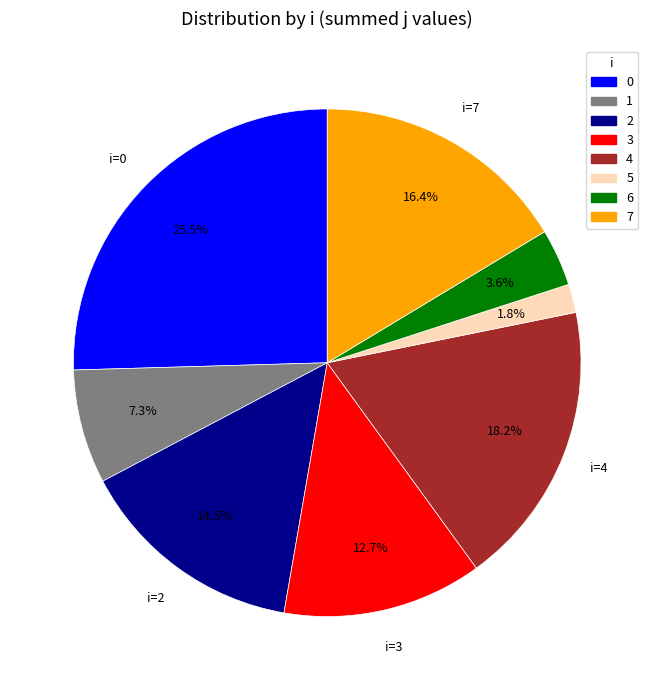

Does any single category account for the majority?

No